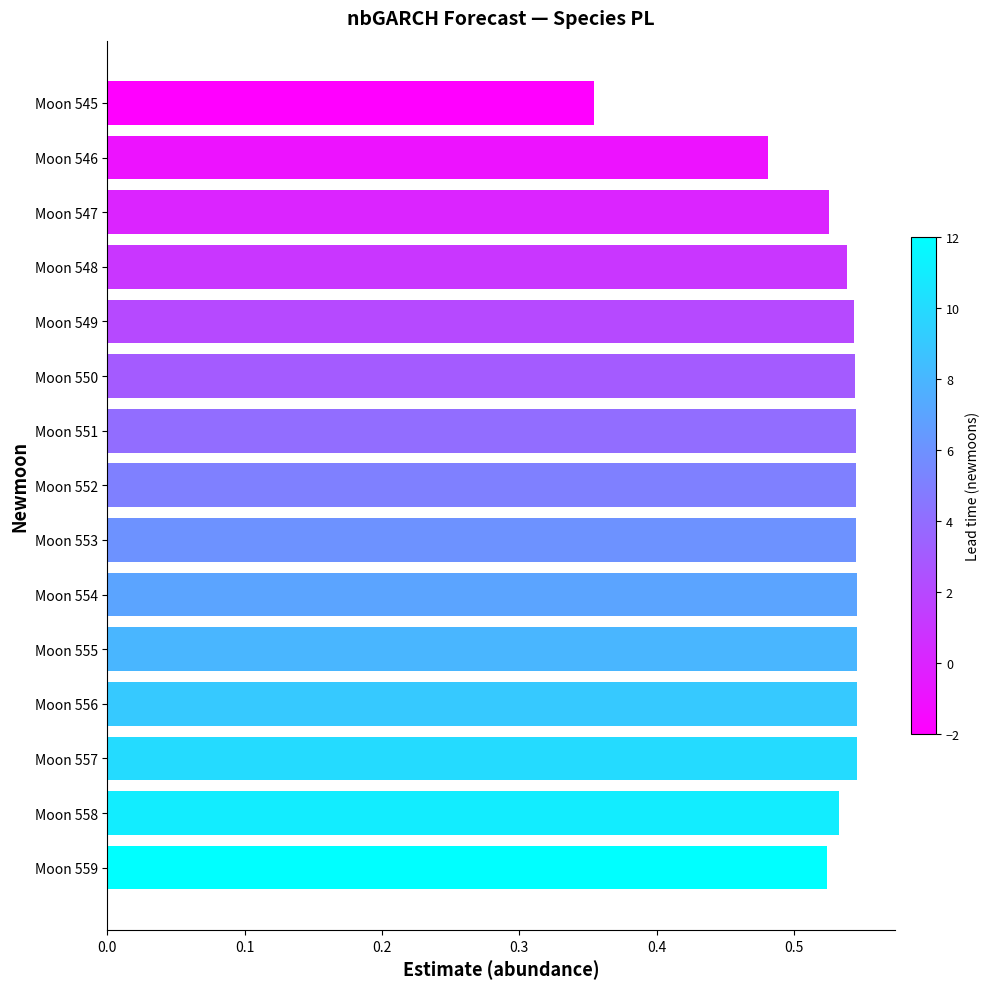

The chart shows a value of 0.7 at Moon 546. True or false?

False